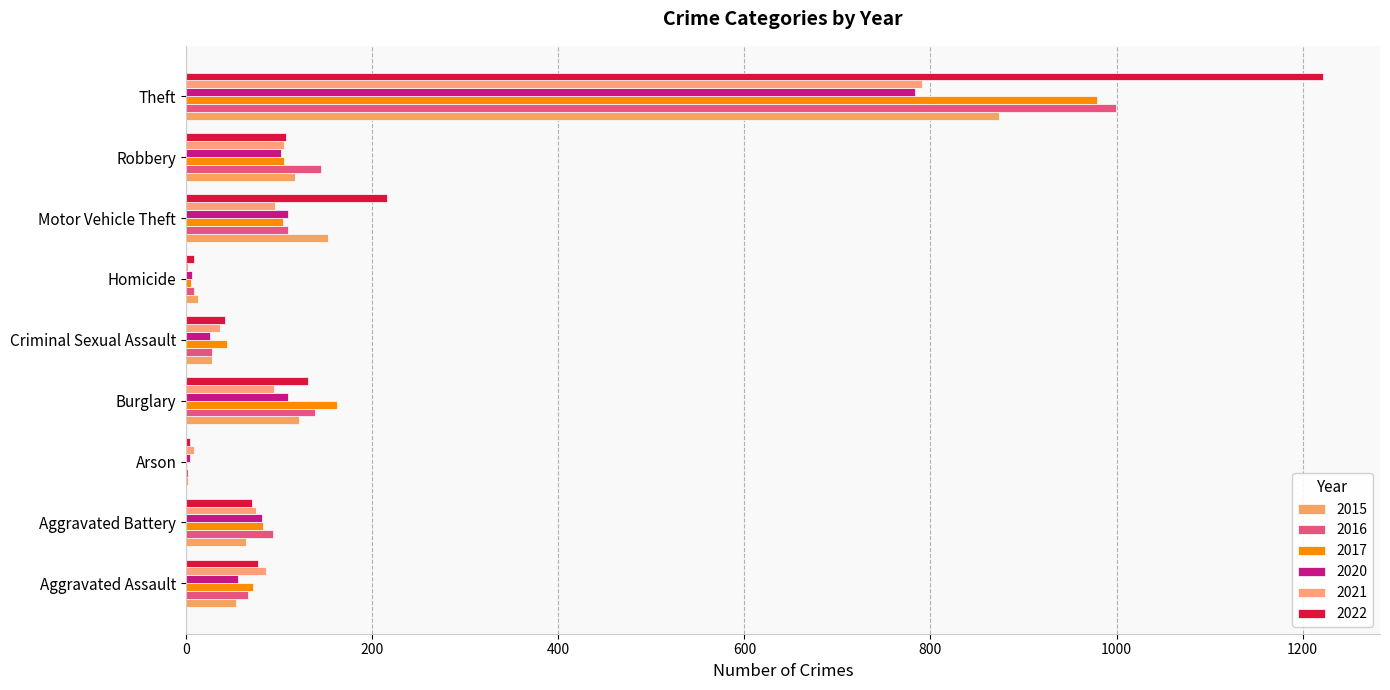

How many series are shown in this chart?

6